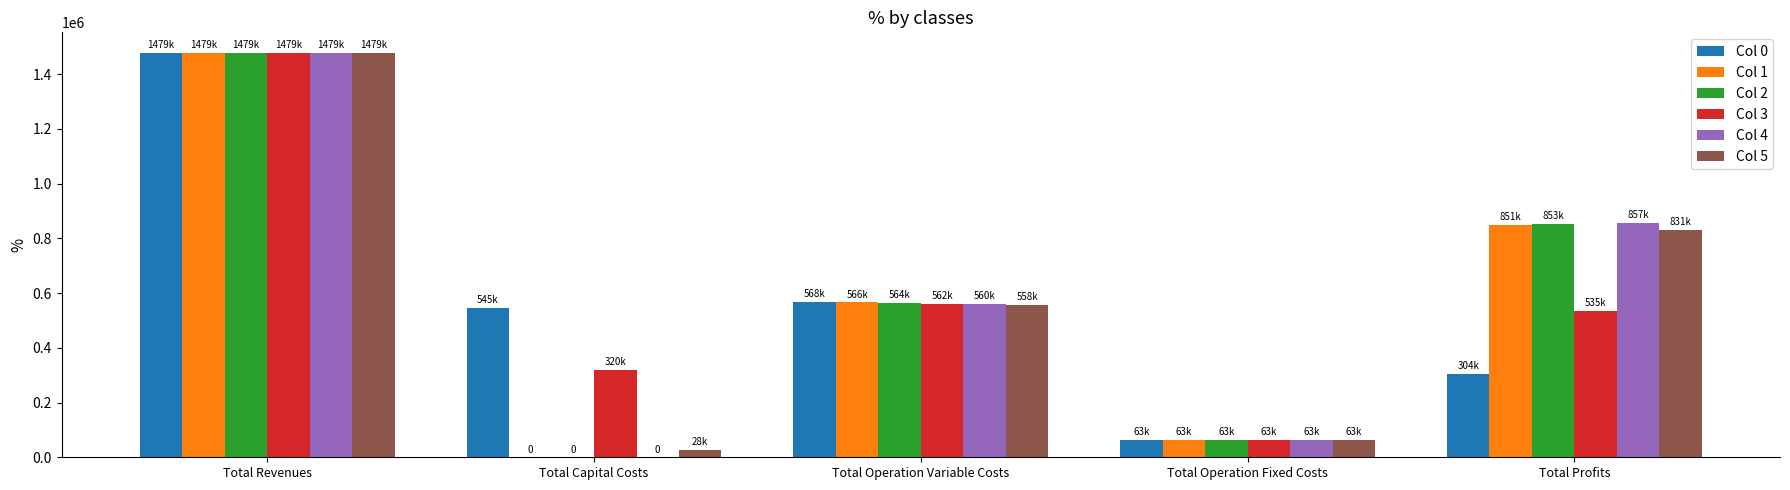

What is the total value across all series at Total Profits?

4229115.5